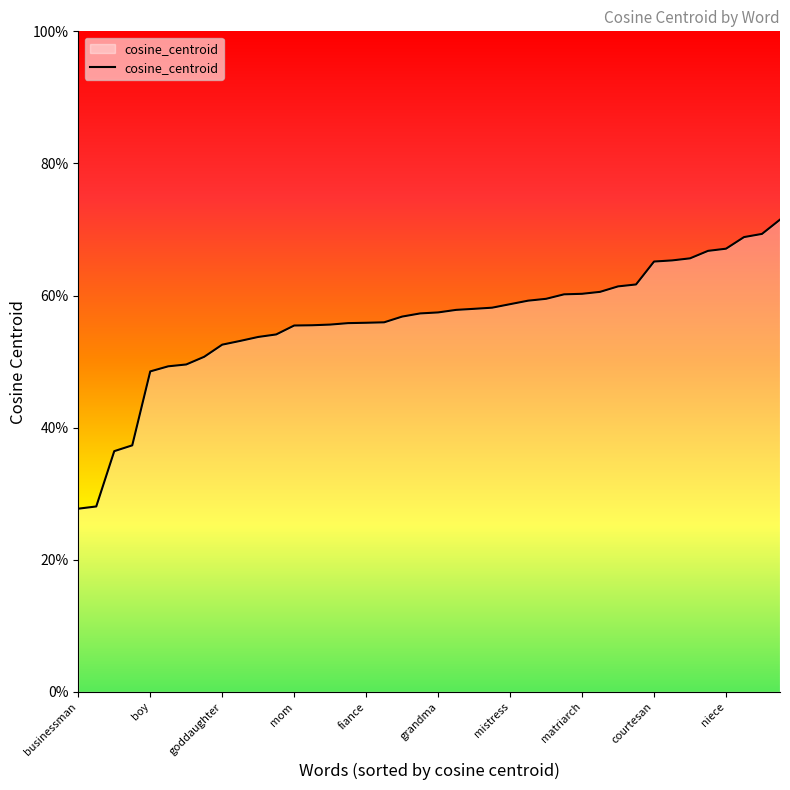

Does the chart have visible grid lines?

No